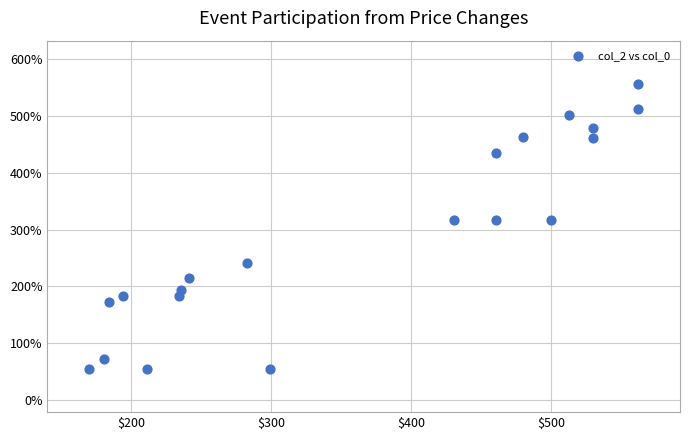

What is the range of Y values (max minus min)?

503.1